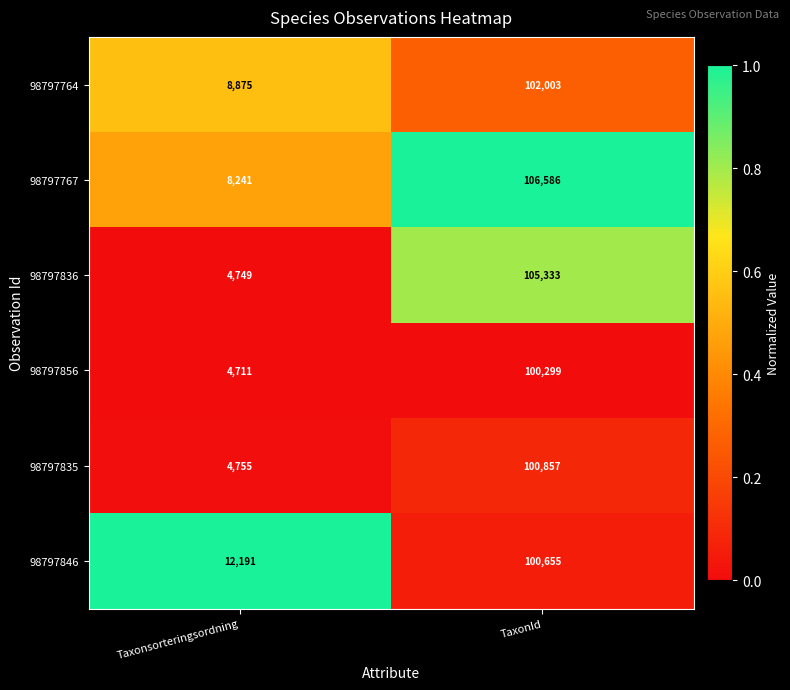

Is it true that 98797835 equals 1585 at Taxonsorteringsordning?

False